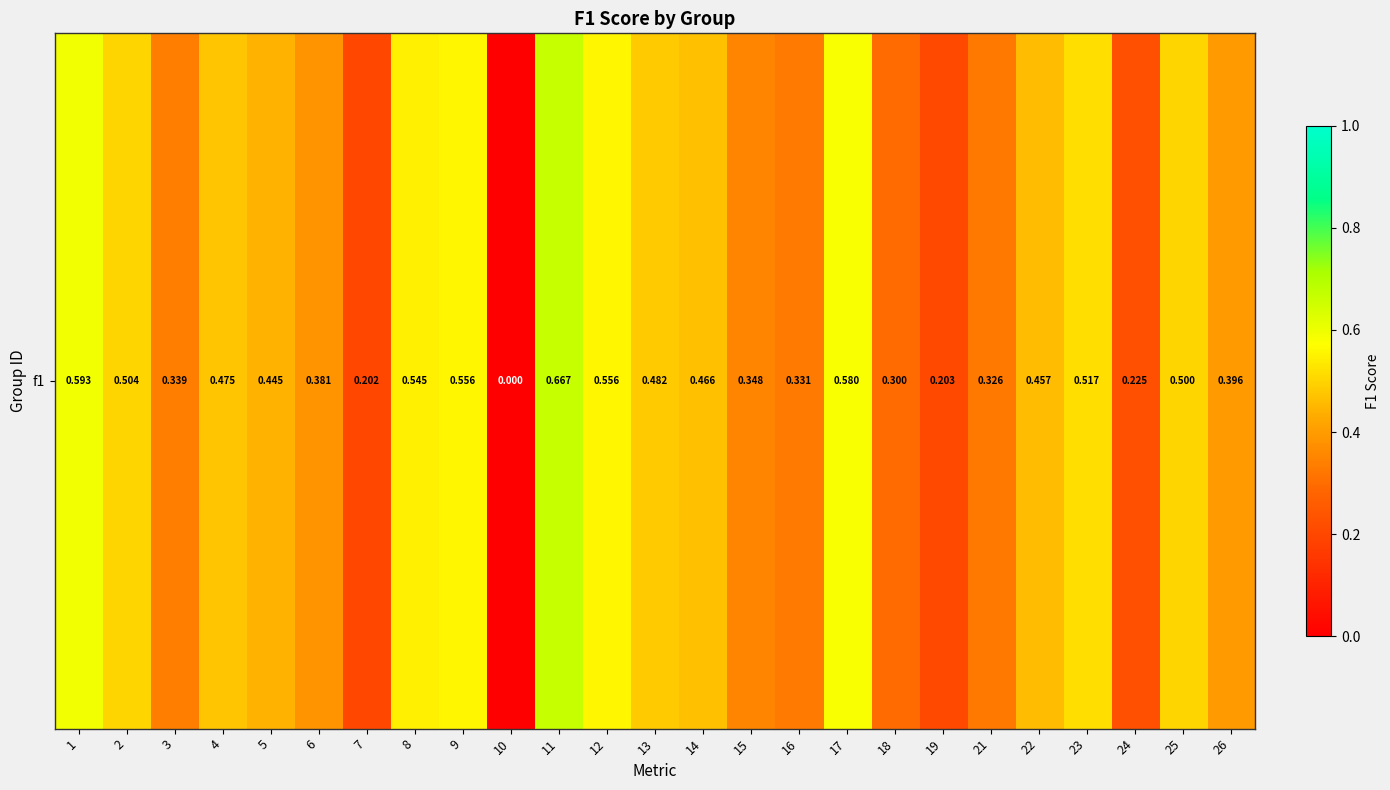

What is the sum of all values?

10.4